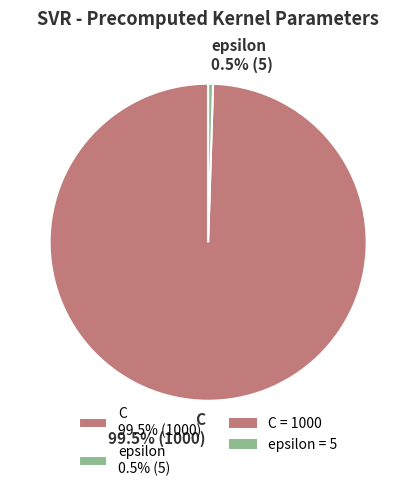

Does any single category account for the majority?

Yes